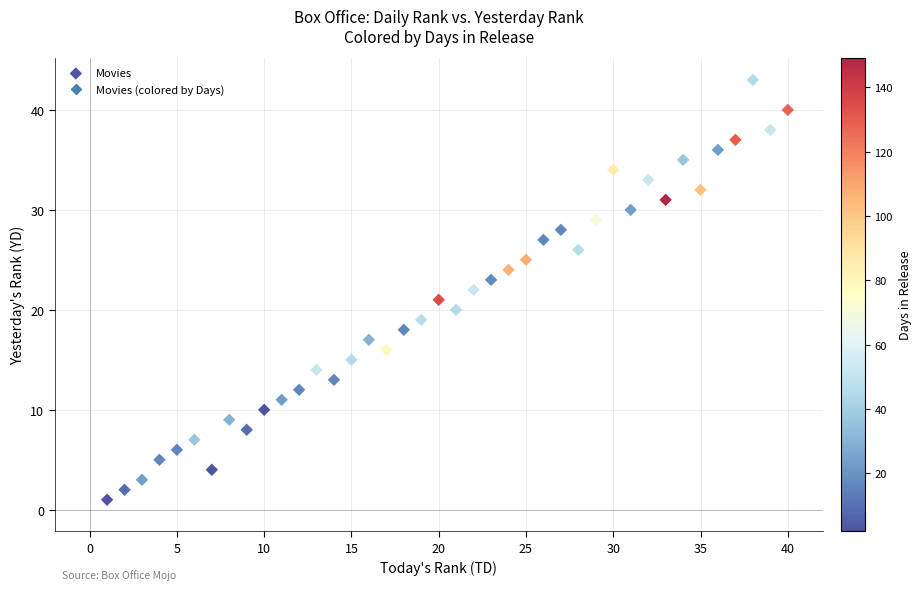

What is the range of Y values (max minus min)?

42